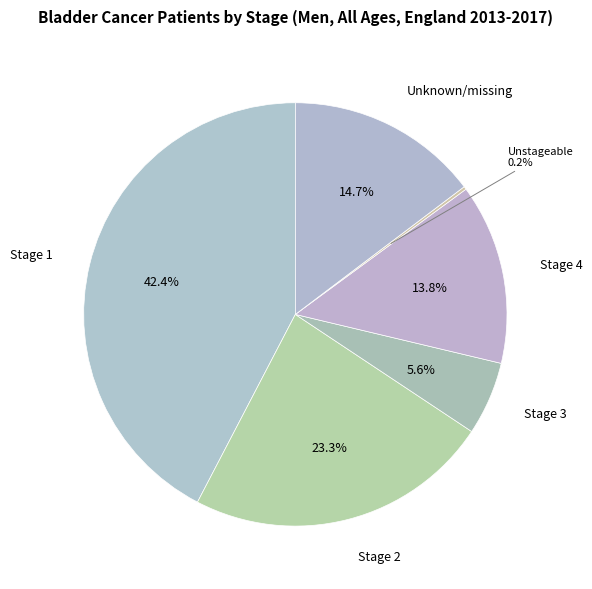

Count the number of slices in the pie.

6